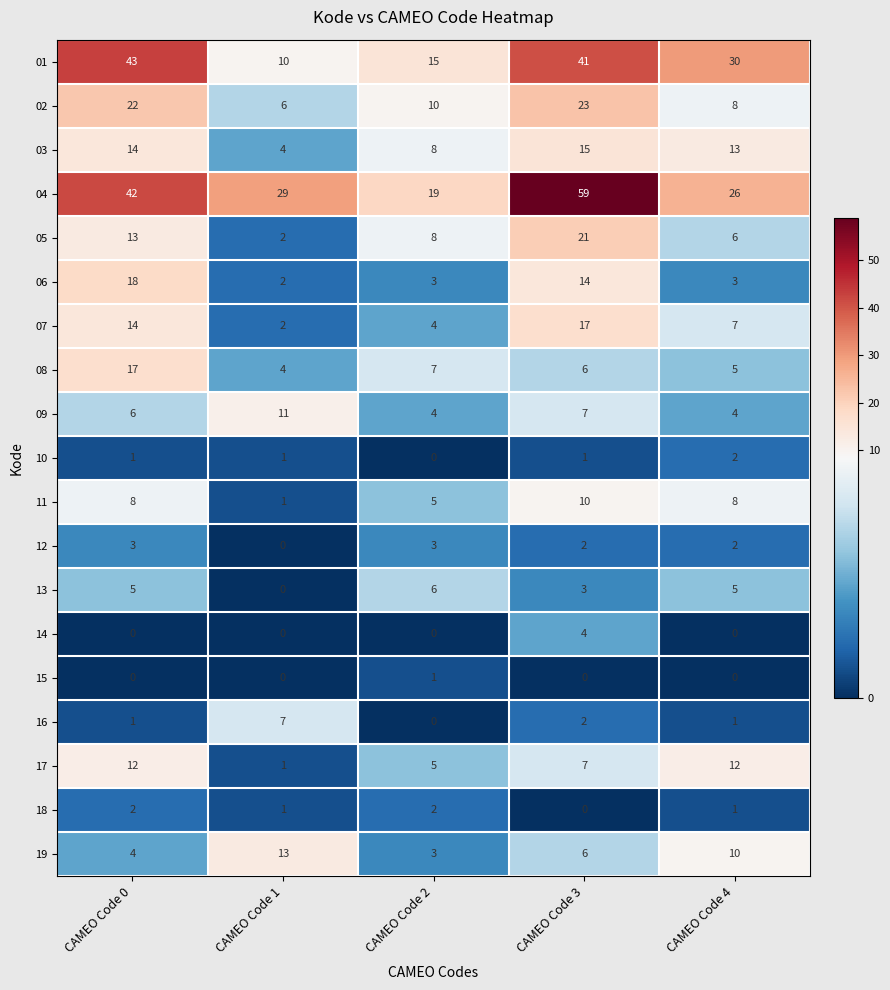

Where does the 19 series first go above 6?

CAMEO Code 1